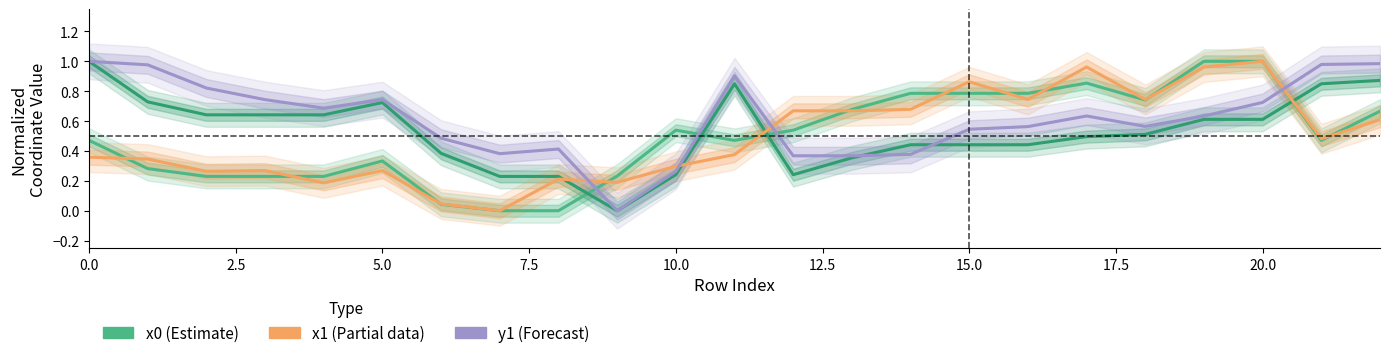

True or false: x1 (Partial data) has a value of 0.9 at 15.

True